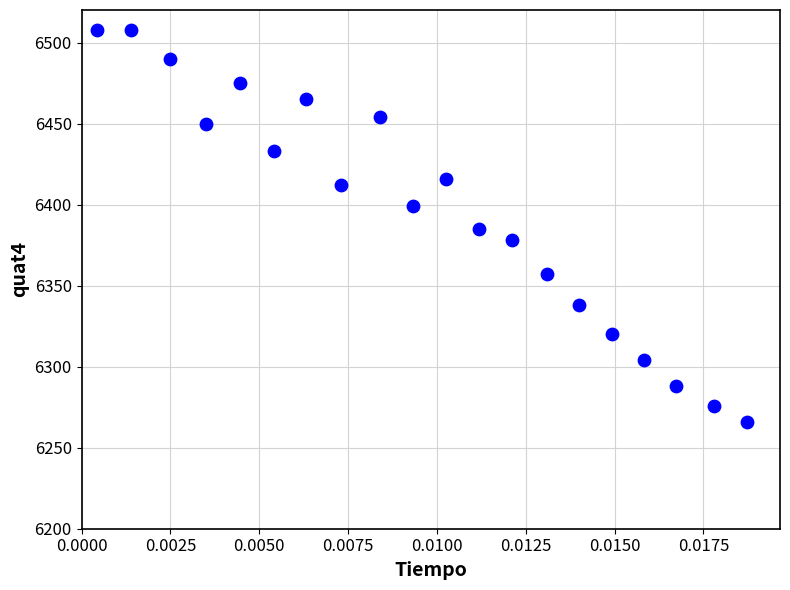

What is the range of Y values (max minus min)?

242